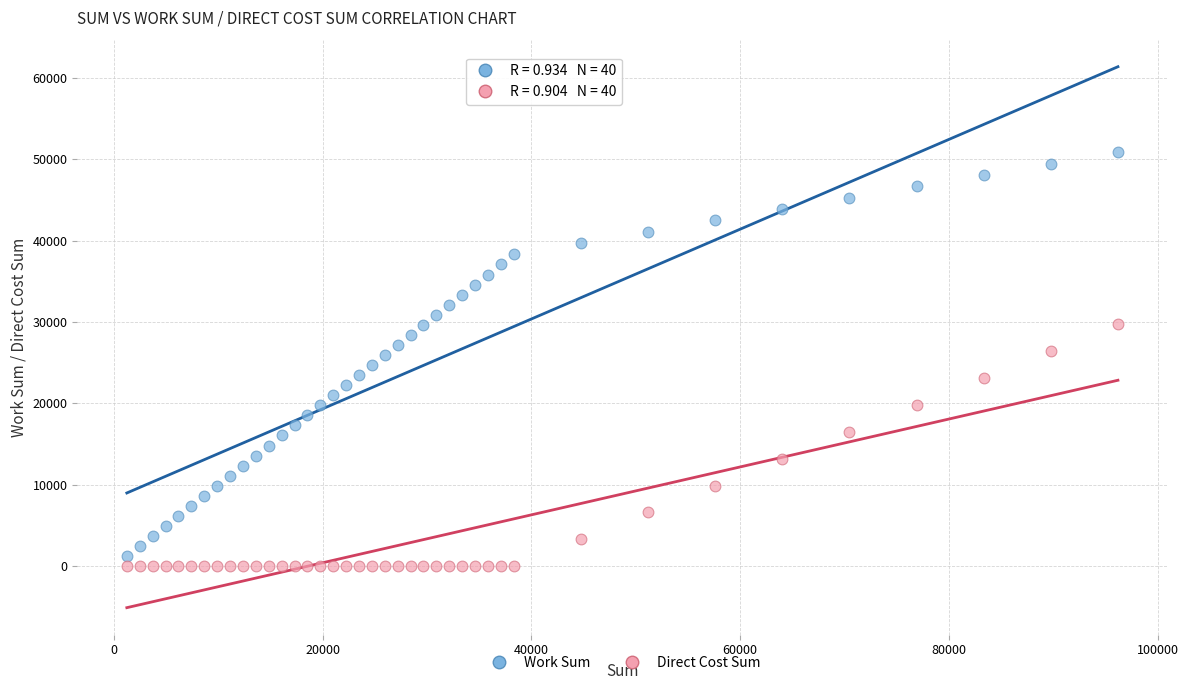

Which series has the largest Y range (max minus min)?

Work Sum